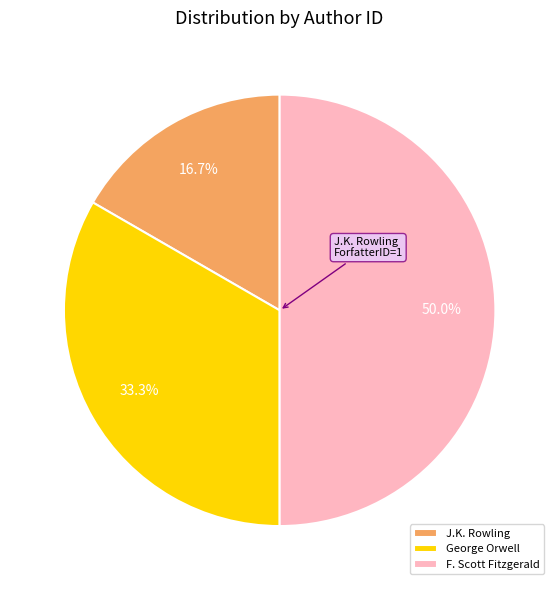

To the nearest percent, what is the average slice percentage?

33%